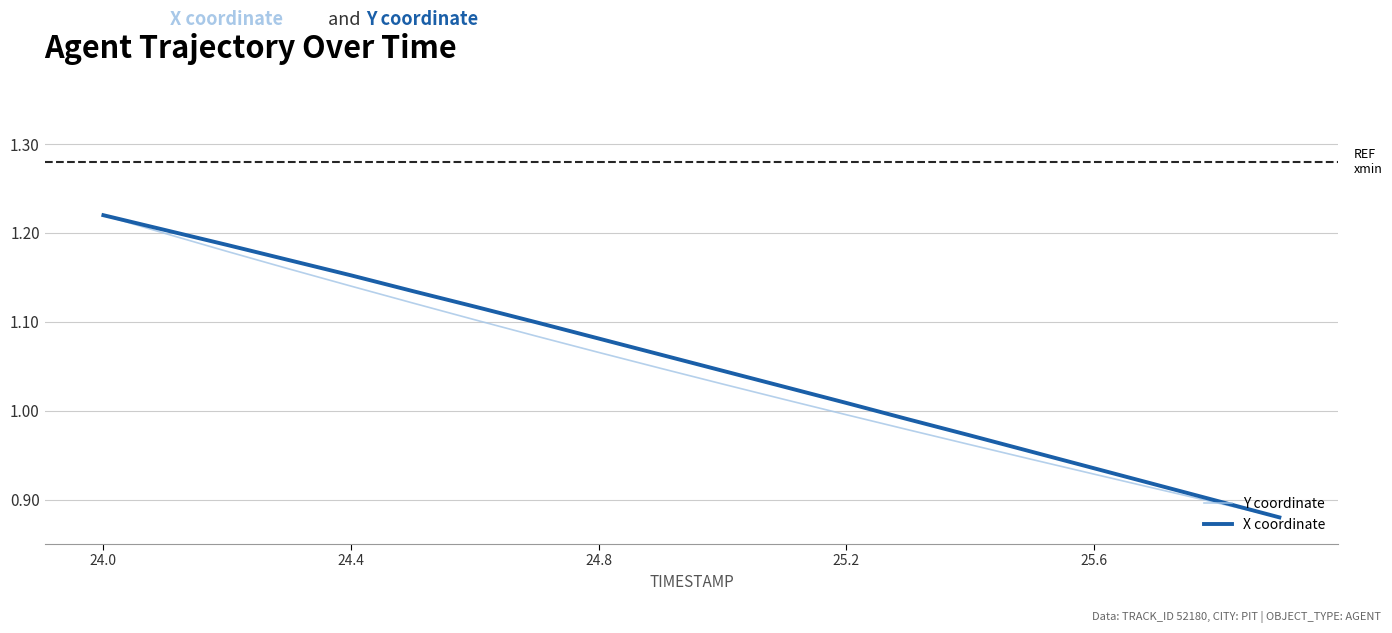

Does the chart have visible grid lines?

Yes